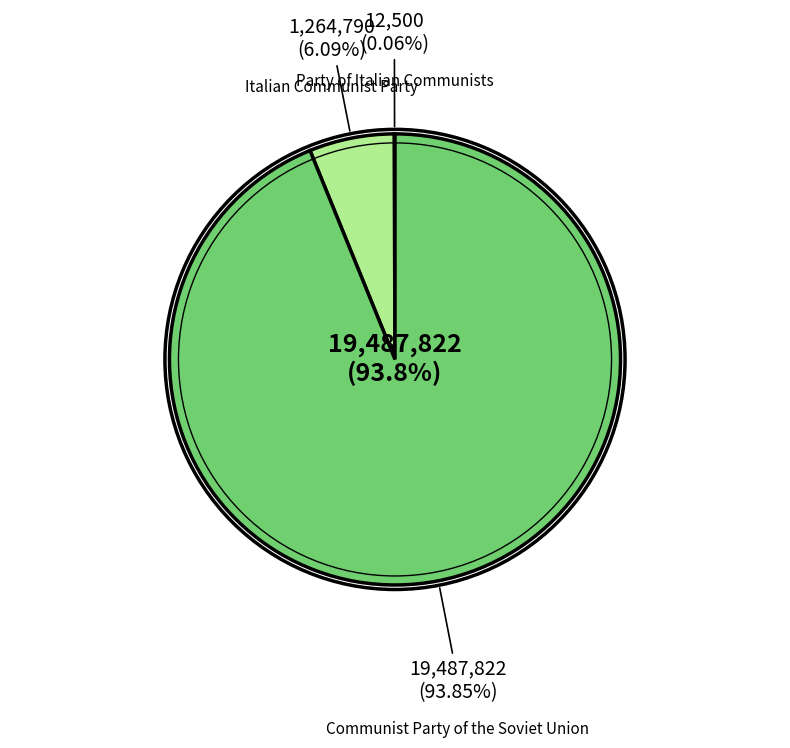

What is the ratio of the value at Italian Communist Party to the value at Party of Italian Communists?

101.2